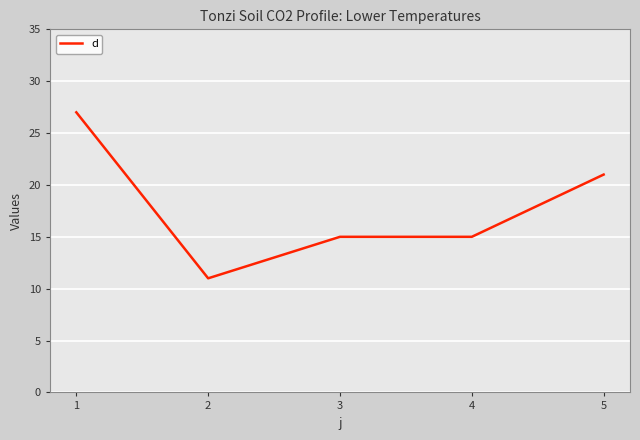

At which category does the chart reach its minimum across all series?

2